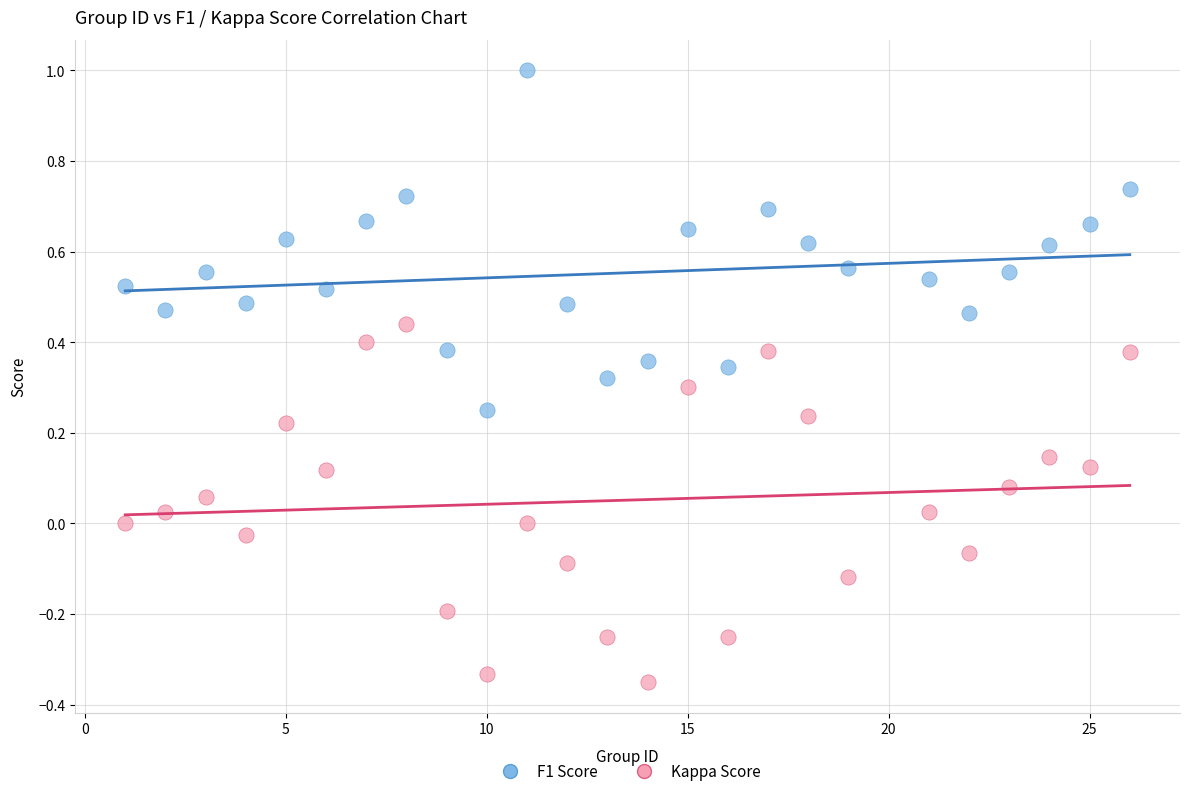

Which series has the largest Y range (max minus min)?

Kappa Score